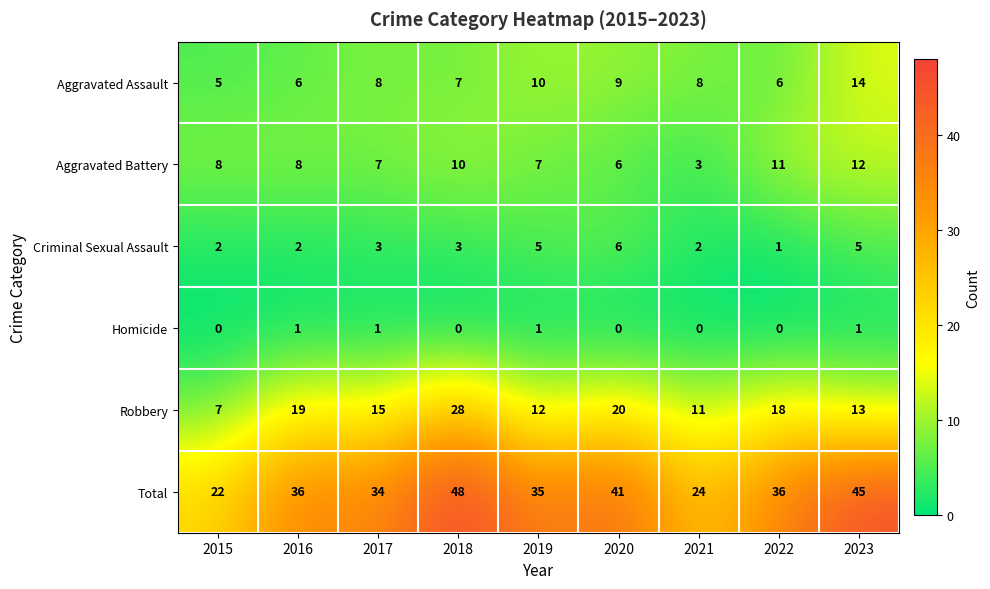

Which series has the largest total across all categories?

Total